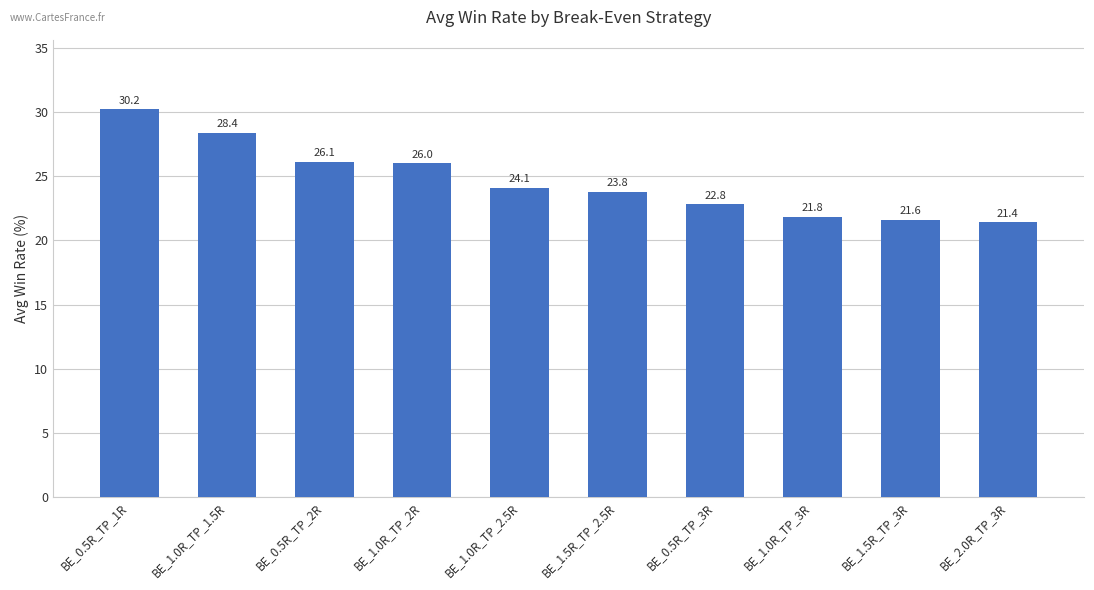

What is the average value?

24.6